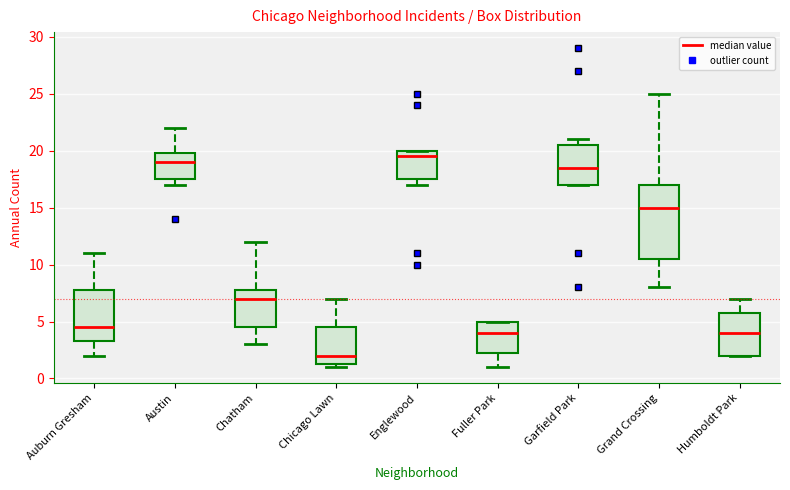

Reading left to right, transcribe this box plot: for each box, give where its median line is, the range the box spans, and where its two whiskers end, as read against the y-axis. The values are not printed on the chart, so give them approximately, as read against the axis.

Auburn Gresham: median 4.5, box 3.5 to 8.0, whiskers 2.0 to 11.0
Austin: median 19.0, box 17.5 to 20.0, whiskers 17.0 to 22.0
Chatham: median 7.0, box 4.5 to 8.0, whiskers 3.0 to 12.0
Chicago Lawn: median 2.0, box 1.5 to 4.5, whiskers 1.0 to 7.0
Englewood: median 19.5, box 17.5 to 20.0, whiskers 17.0 to 20.0
Fuller Park: median 4.0, box 2.5 to 5.0, whiskers 1.0 to 5.0
Garfield Park: median 18.5, box 17.0 to 20.5, whiskers 17.0 to 21.0
Grand Crossing: median 15.0, box 10.5 to 17.0, whiskers 8.0 to 25.0
Humboldt Park: median 4.0, box 2.0 to 6.0, whiskers 2.0 to 7.0